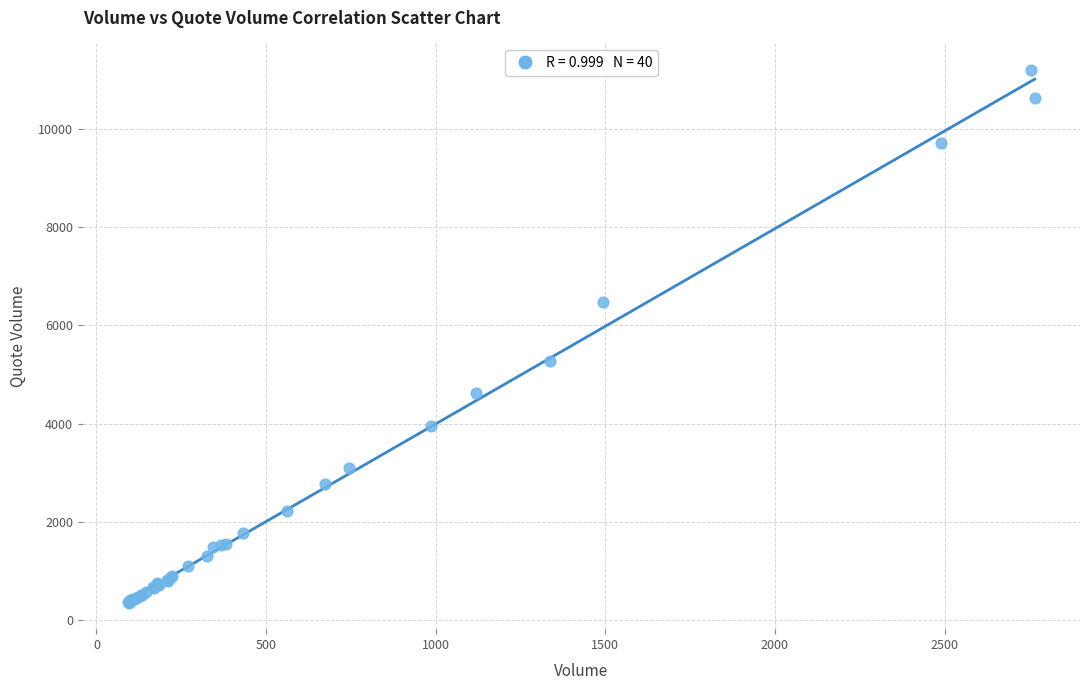

What Y value in the scatter plot is closest to 5777?

5266.8